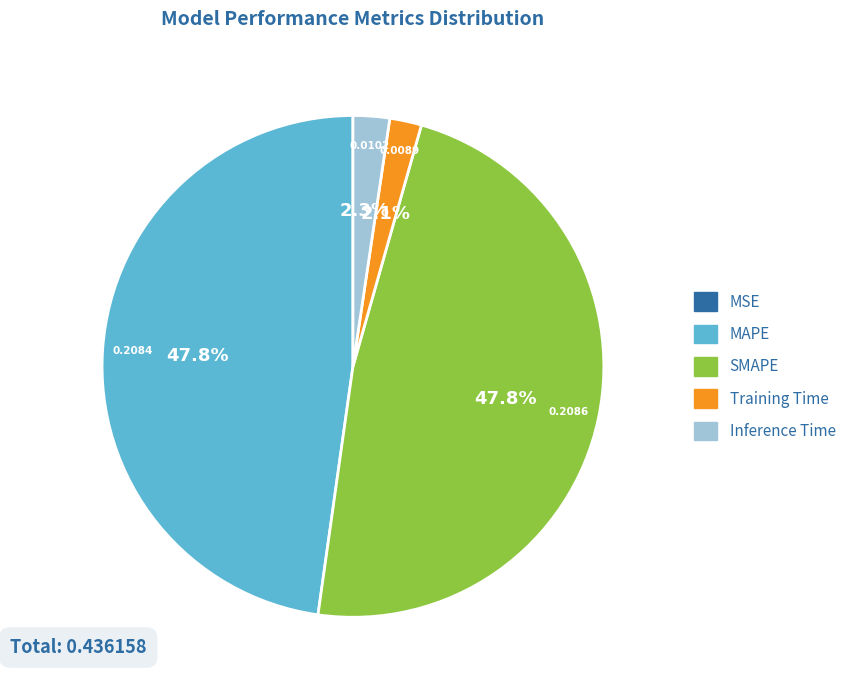

To the nearest percent, what is the average slice percentage?

20%